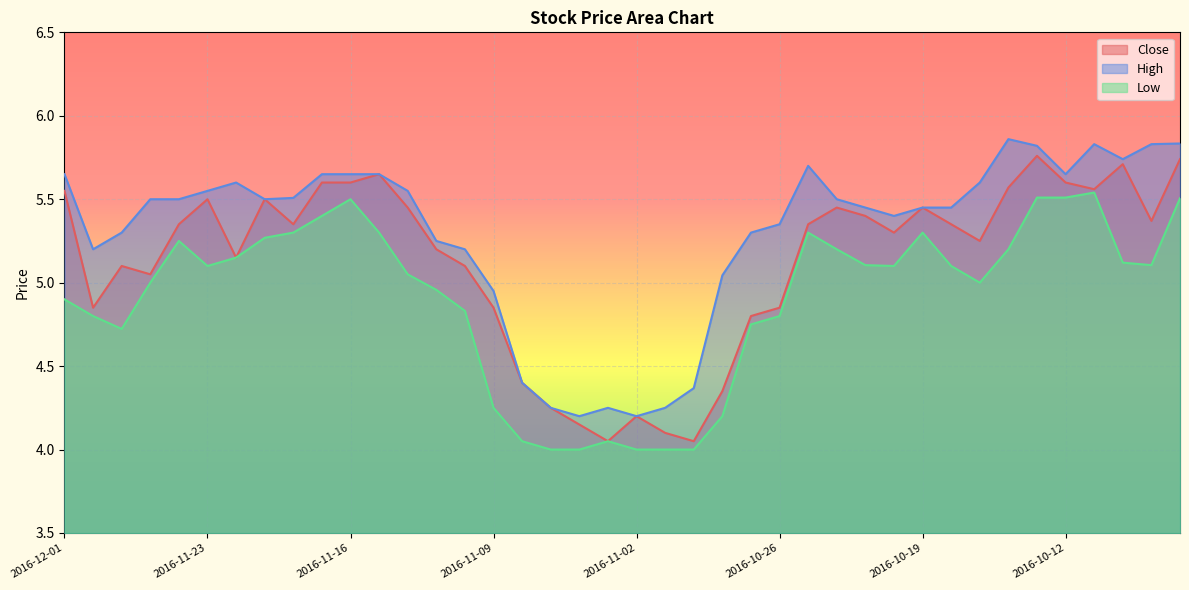

Which series has the largest total across all categories?

High